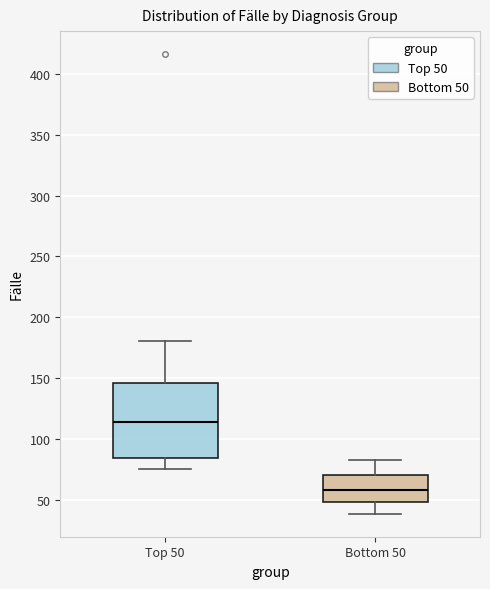

Where does the upper whisker of the box for Top 50 end on the y-axis? The values are not printed on the chart, so give them approximately, as read against the axis.

180